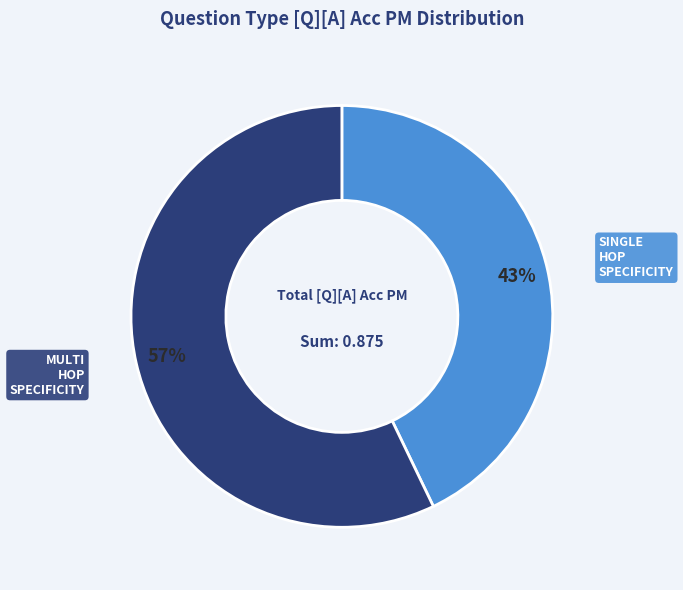

To the nearest percent, what is the average slice percentage?

50%